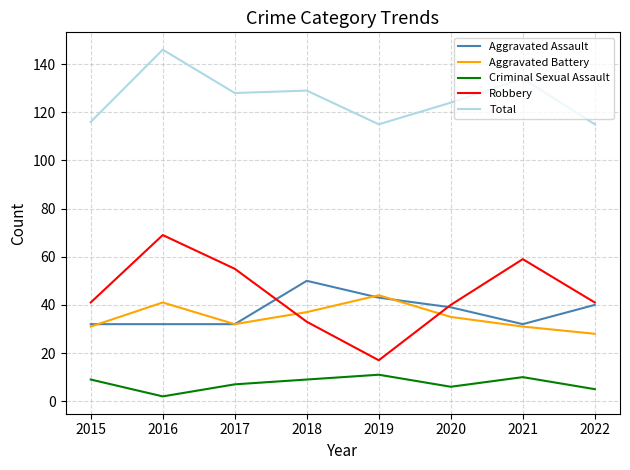

True or false: Aggravated Battery and Criminal Sexual Assault intersect in this chart.

False